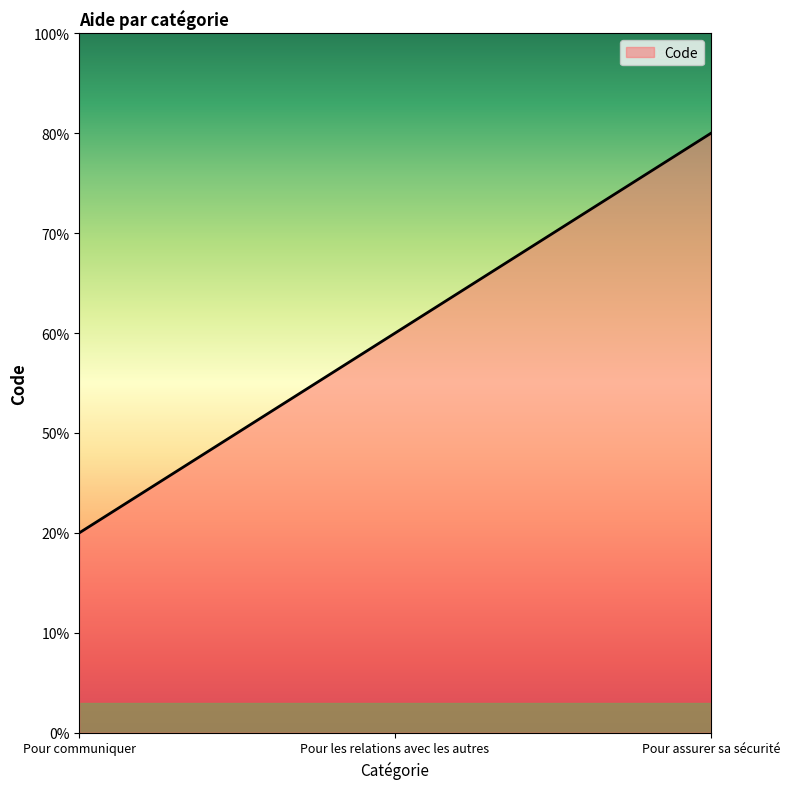

Is this an area chart (filled region under the line)?

Yes